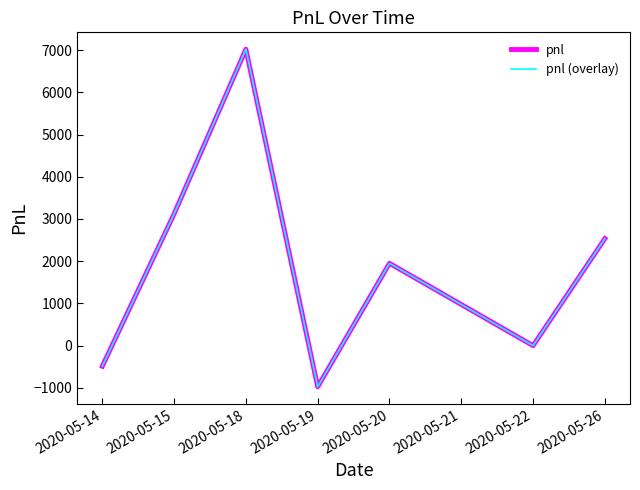

What is the difference between the maximum and second lowest values in the pnl (overlay) series?

7507.5